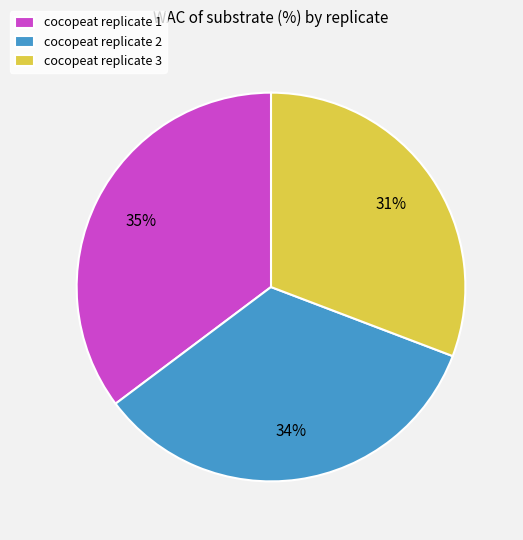

Rank the categories by value from highest to lowest.

cocopeat replicate 1, cocopeat replicate 2, cocopeat replicate 3